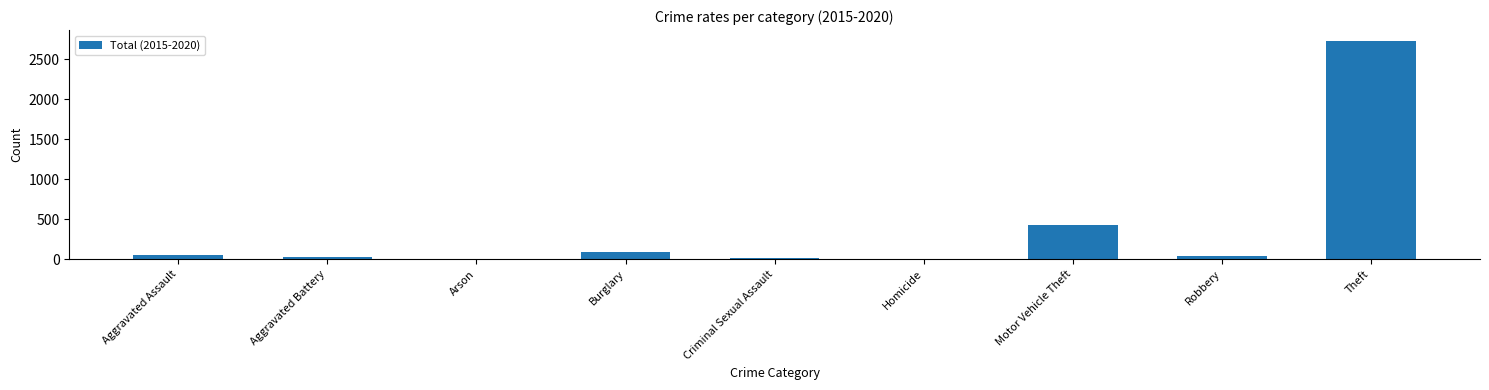

At which category does the chart reach its peak across all series?

Theft